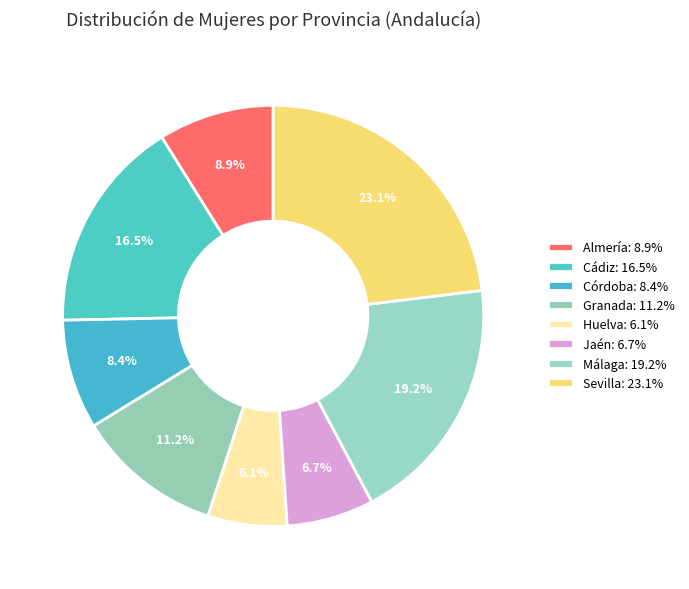

Which has a higher value, Córdoba or Huelva?

Córdoba